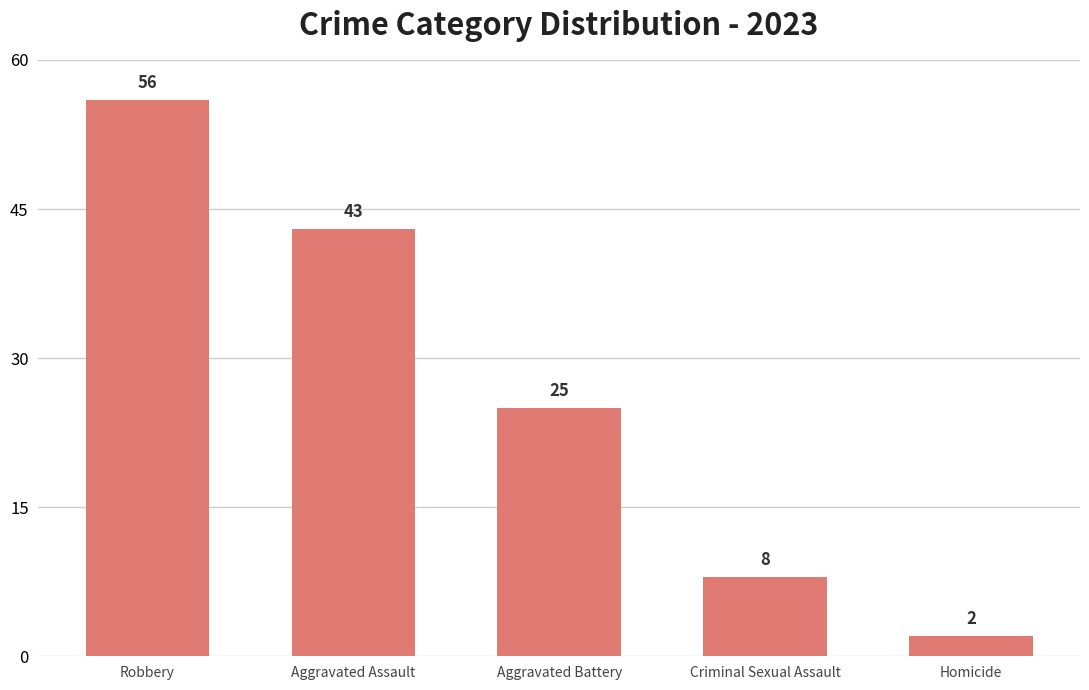

What is the sum of all values?

134